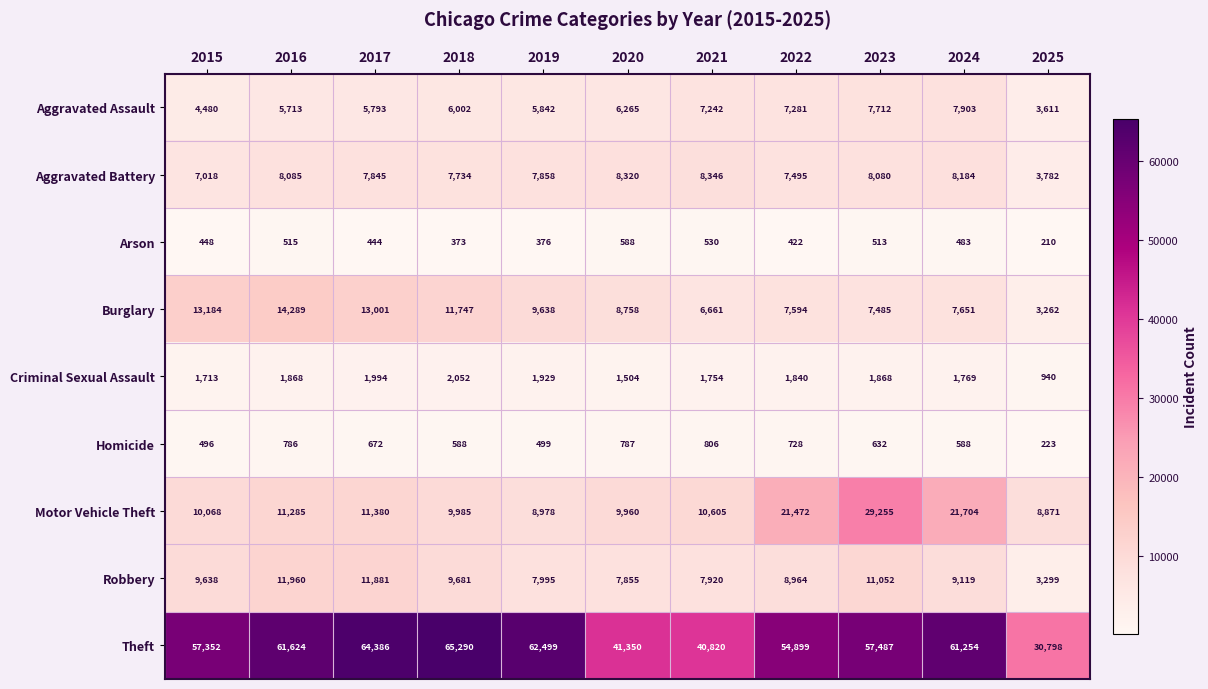

Count the number of categories in the chart.

11